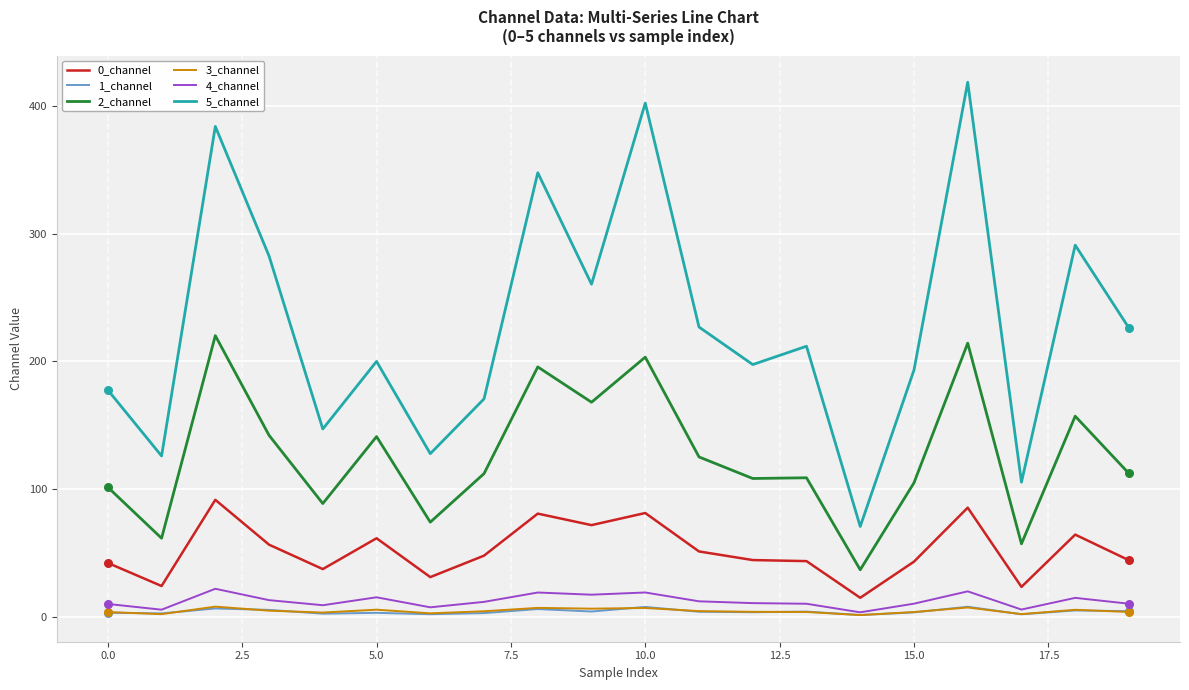

Which series has the widest spread of values?

5_channel